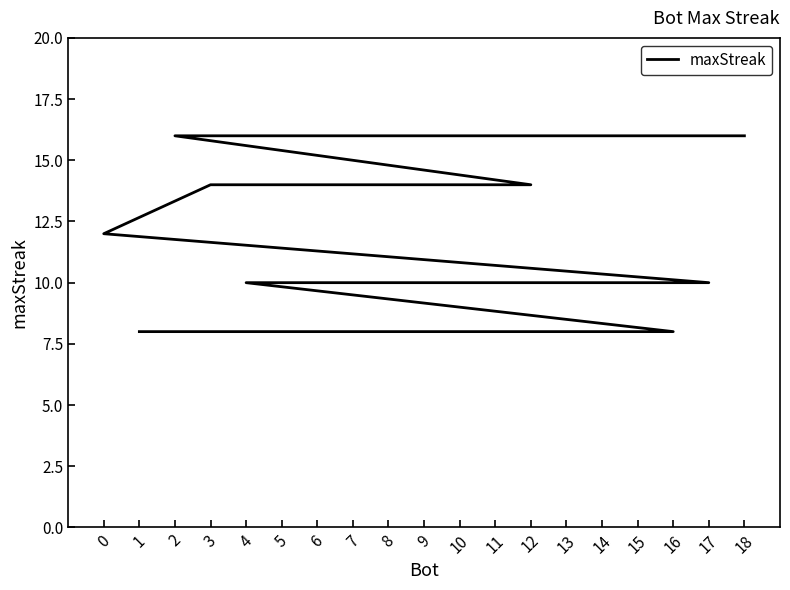

True or false: the data has more than 2 interior local peaks.

False